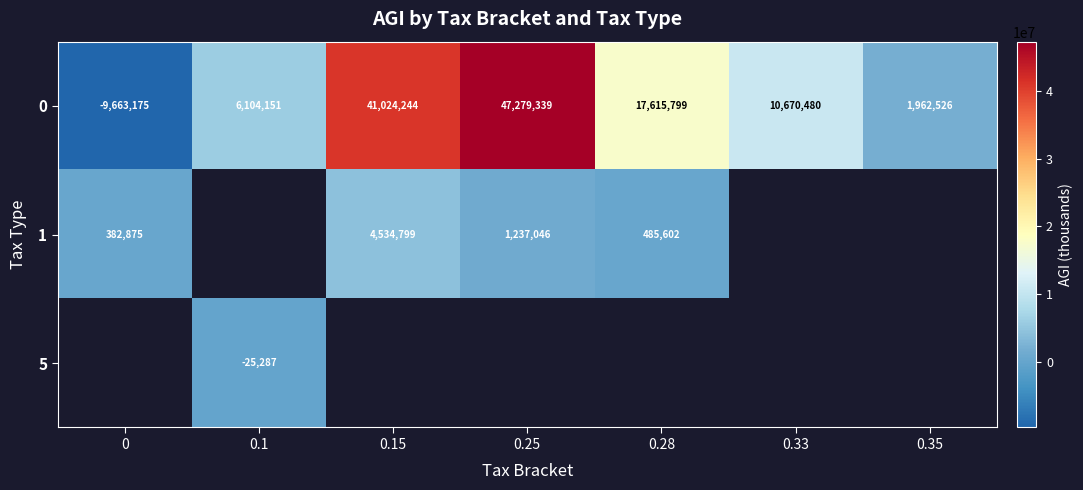

How many series are shown in this chart?

3